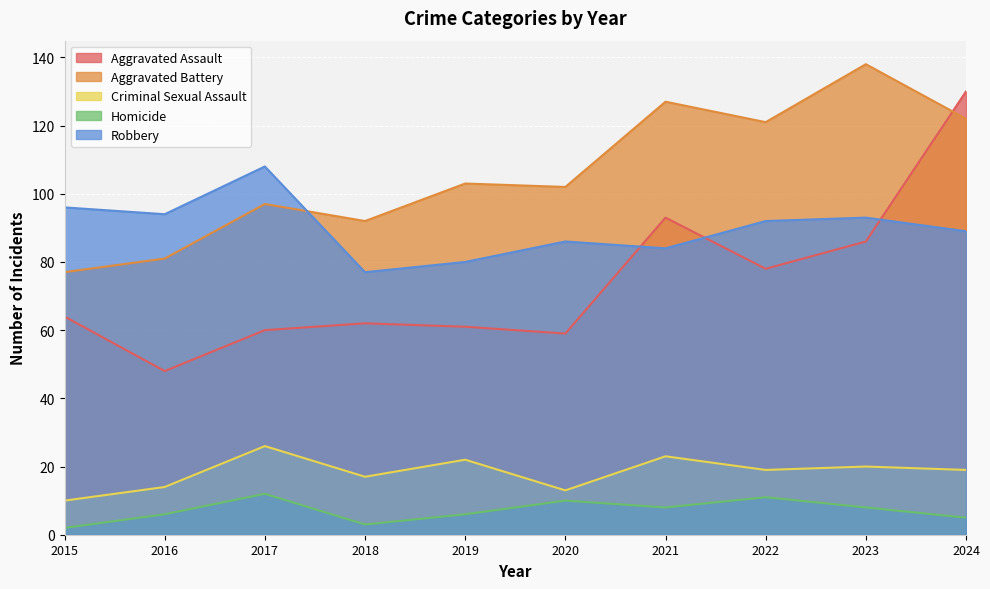

List the labels in order of Robbery value, largest first.

2017, 2015, 2016, 2023, 2022, 2024, 2020, 2021, 2019, 2018